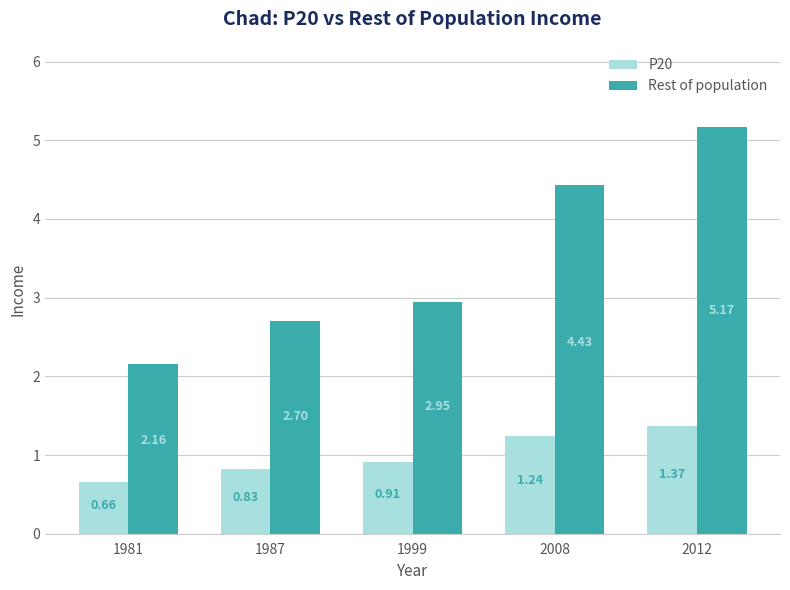

Between 1999 and 2012, which series saw the biggest shift?

Rest of population